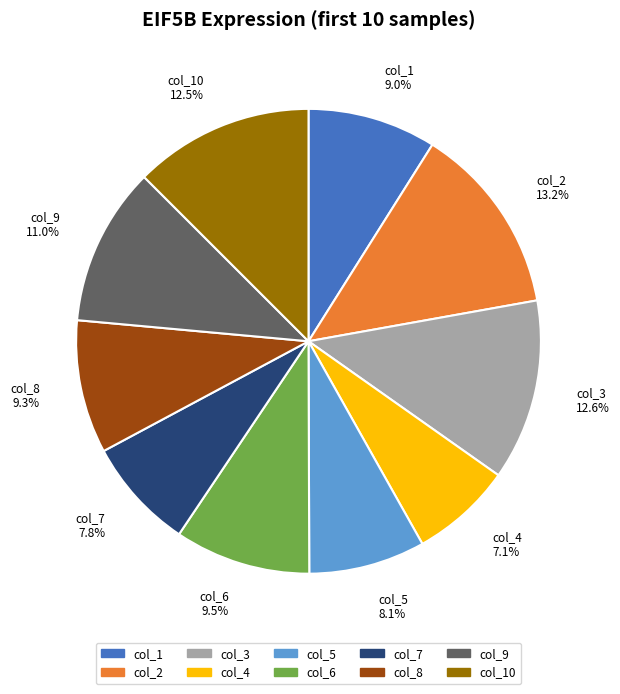

Does any single category account for the majority?

No